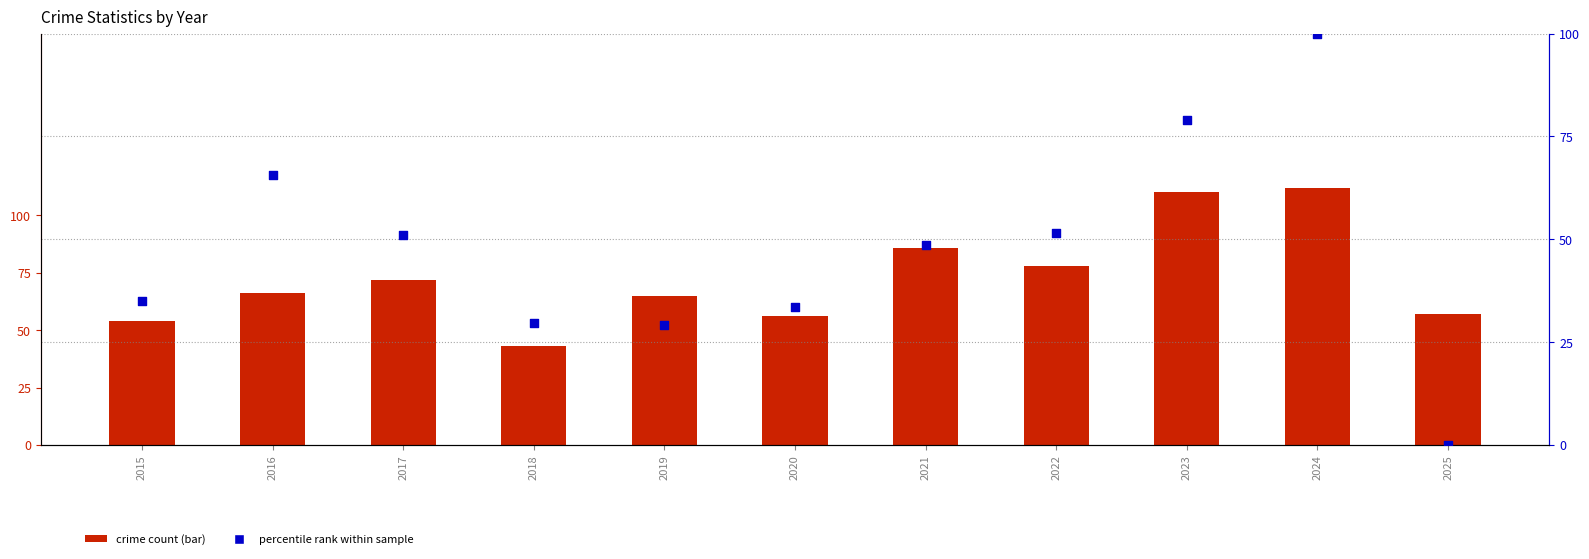

What is the total value across all series at 2021?

134.5